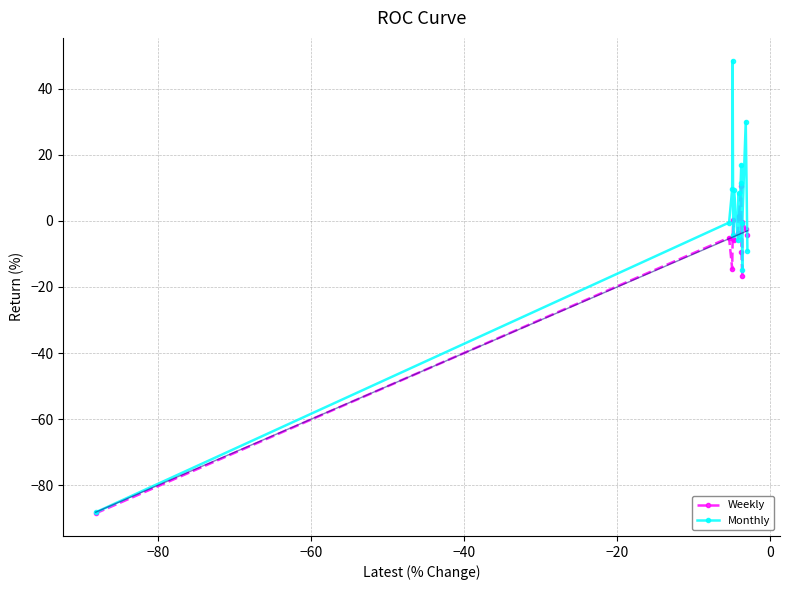

How many interior local peaks does the Monthly series have?

5